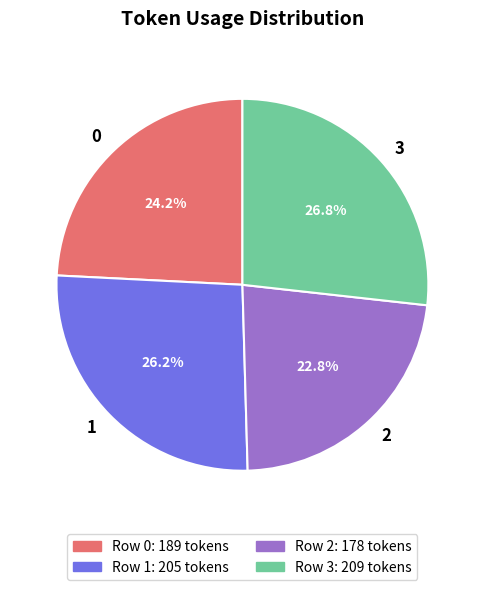

What is the ratio of the value at 0 to the value at 2?

1.1